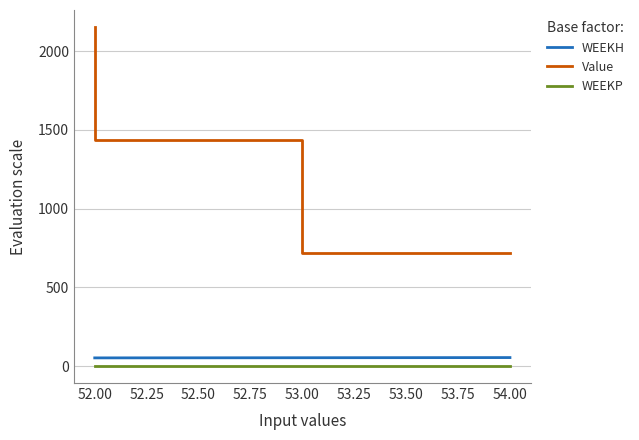

What is the spread (max minus min) of values at 52.00?

2154.4